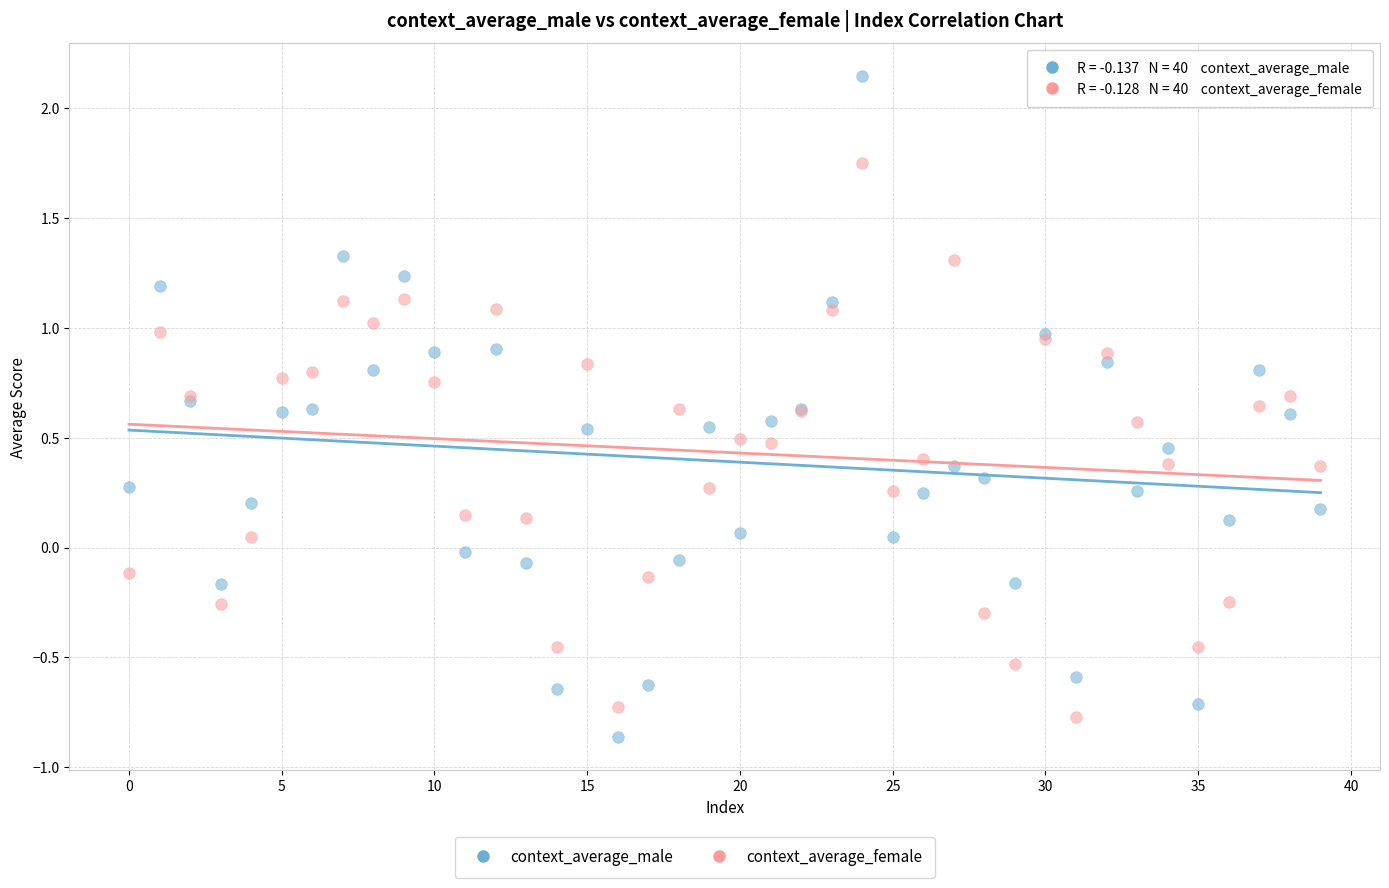

Which series has the largest Y range (max minus min)?

context_average_male